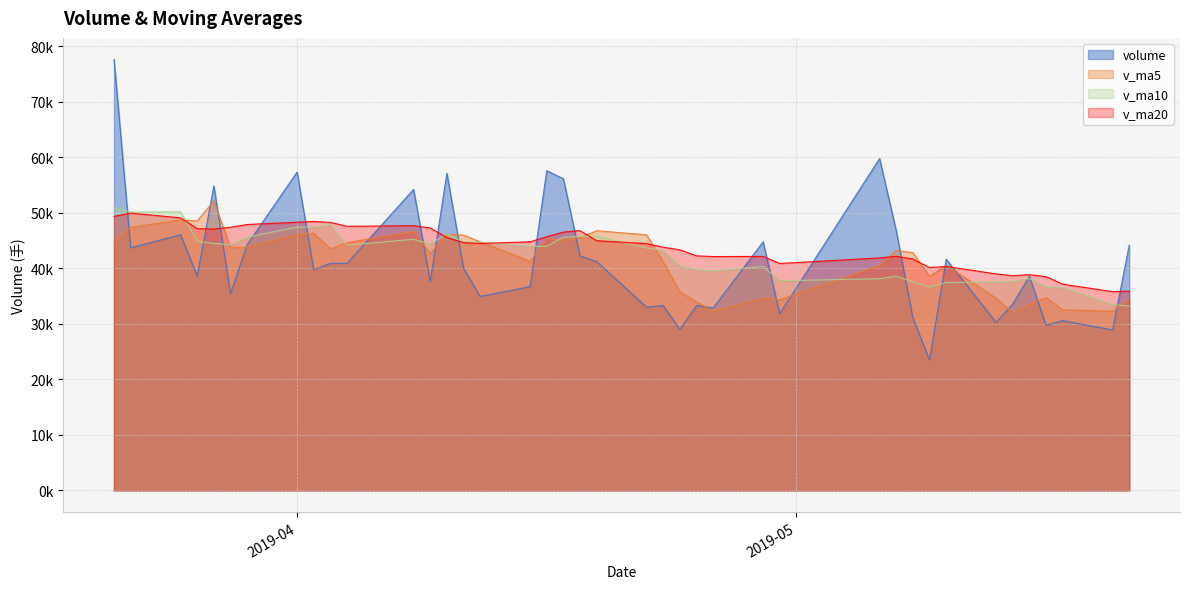

At how many categories does at least one series exceed 45163?

22